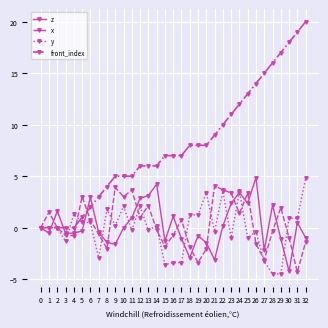

The value of z at 0 is 0.0. True or false?

True